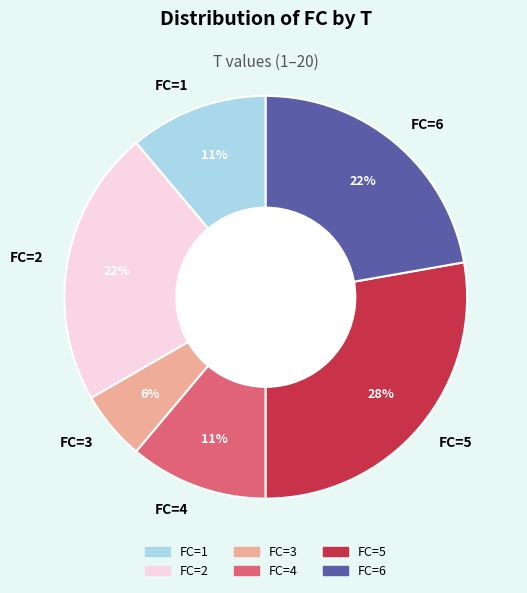

What is the smallest slice in the pie chart?

FC=3